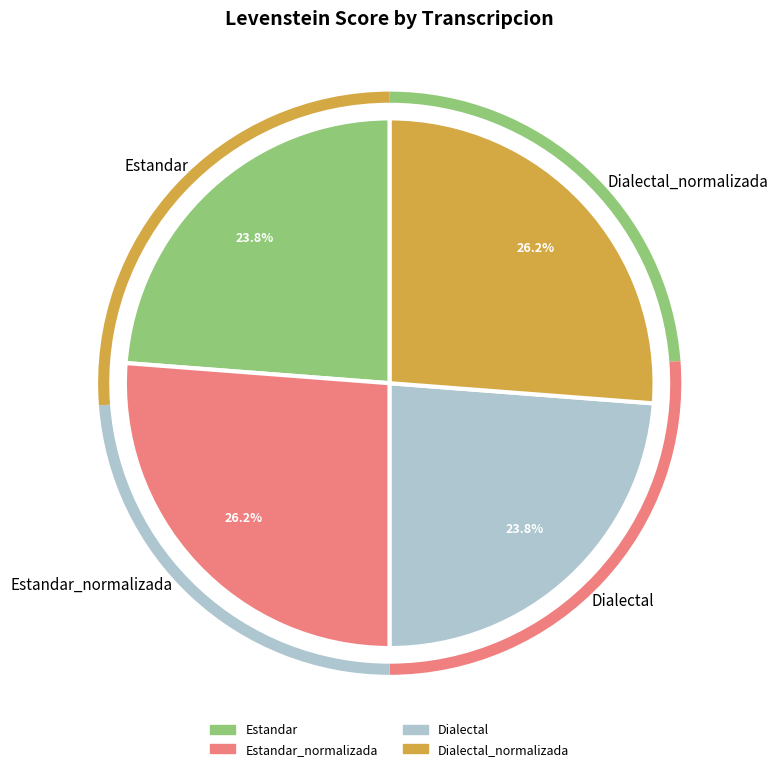

Does Estandar represent more than half of the total?

No